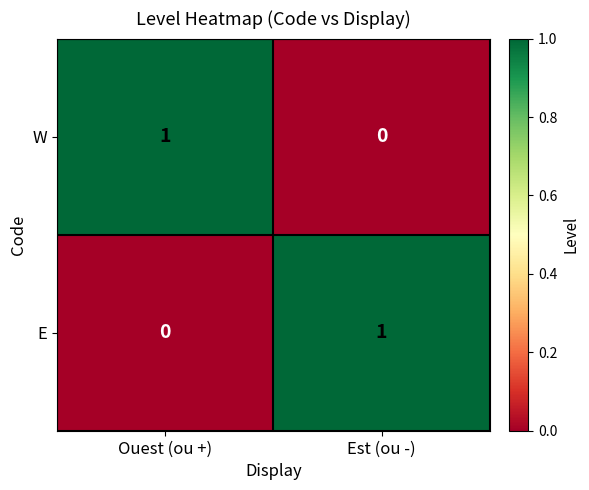

The value of E at Ouest (ou +) is 0. True or false?

True